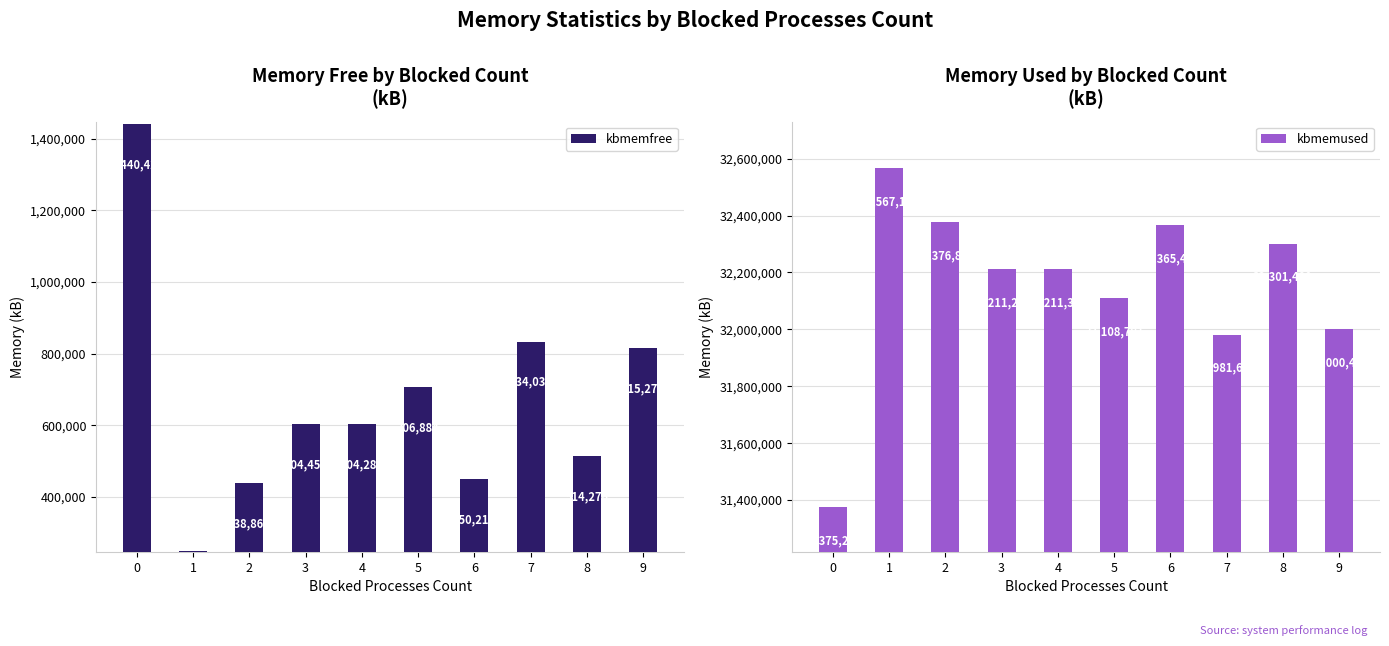

How many bars are there in each group?

2